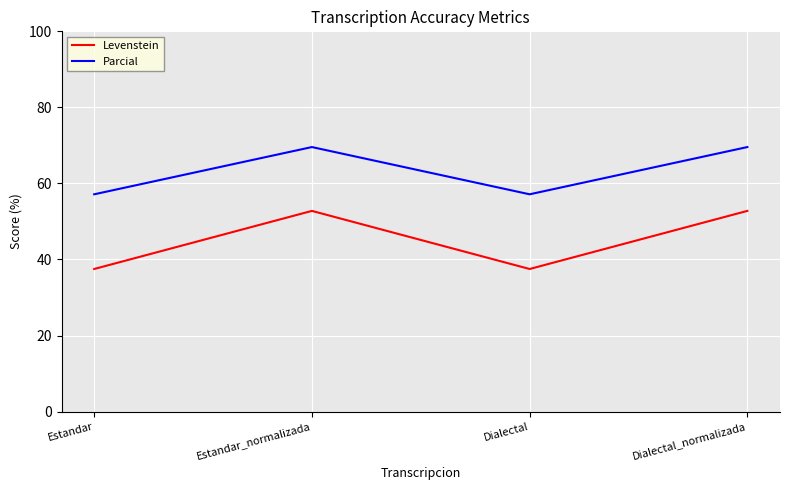

Read the Levenstein value at Dialectal.

37.5